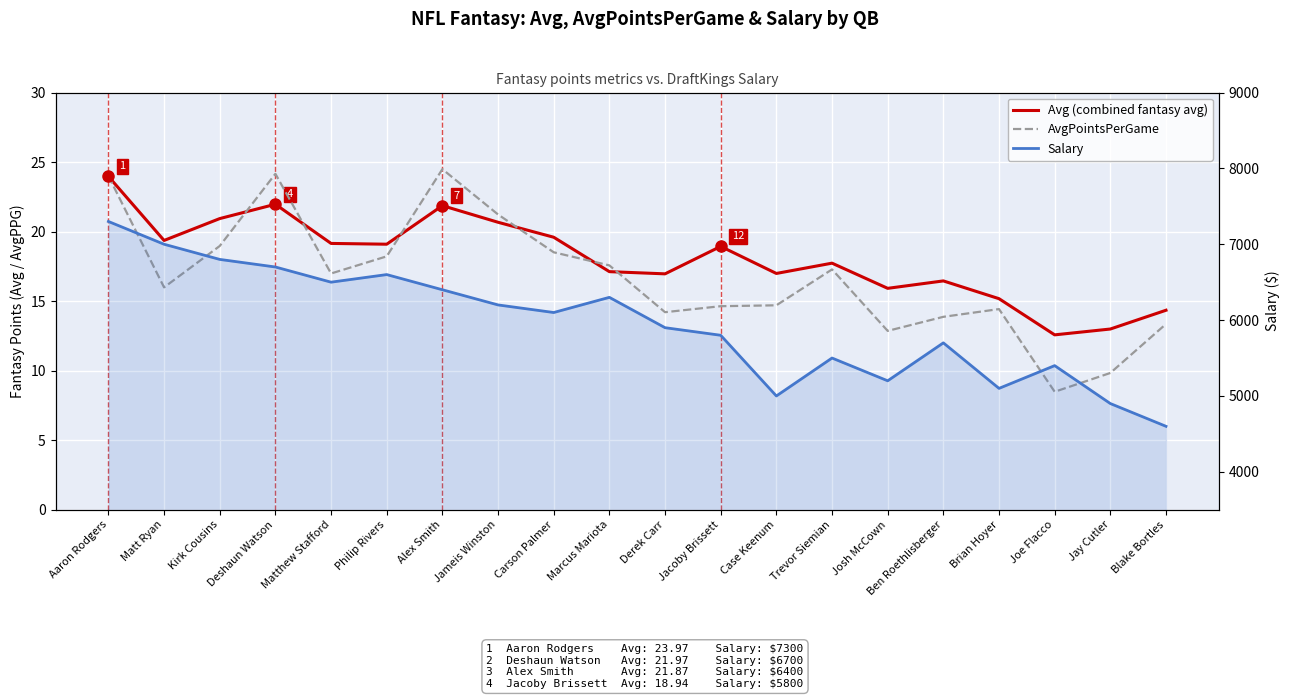

At which category does the chart reach its peak across all series?

Aaron Rodgers